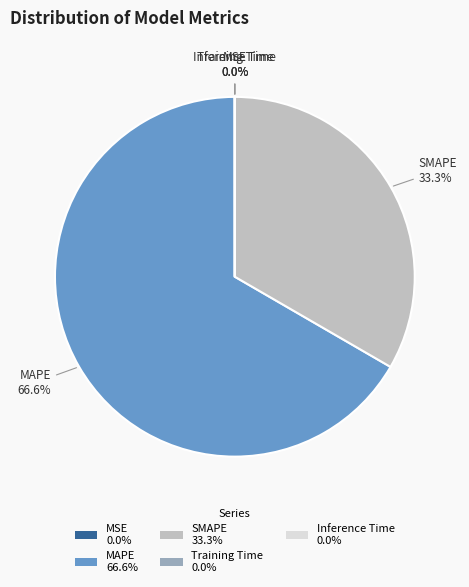

Is there any slice that represents more than half of the pie?

Yes